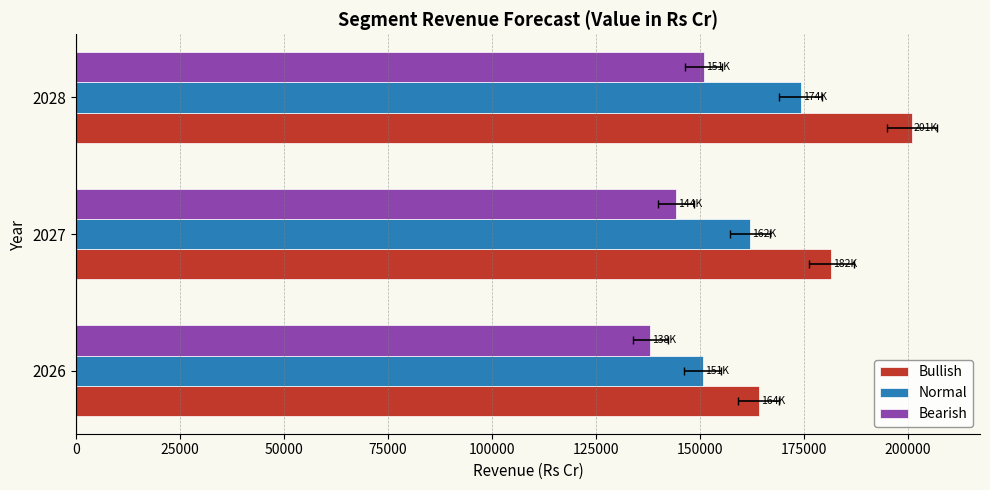

How many series are shown in this chart?

3